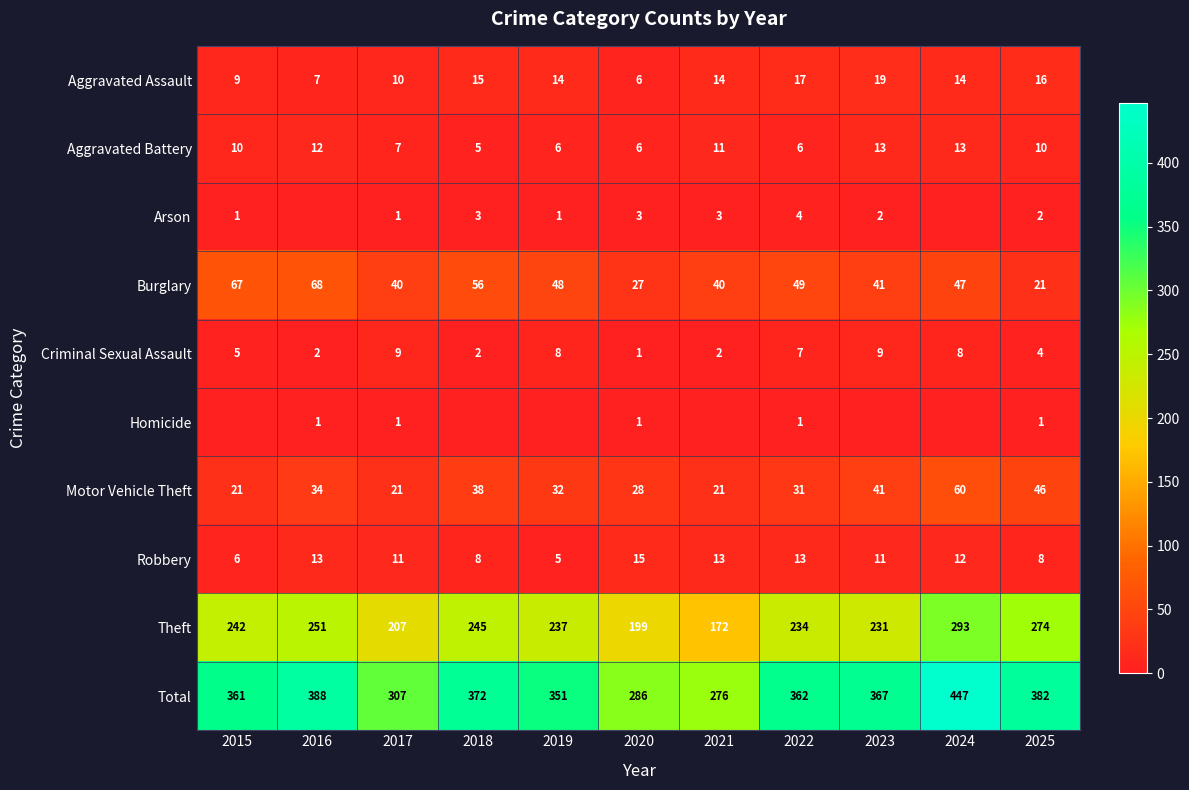

How many data points in Robbery are less than 11?

4